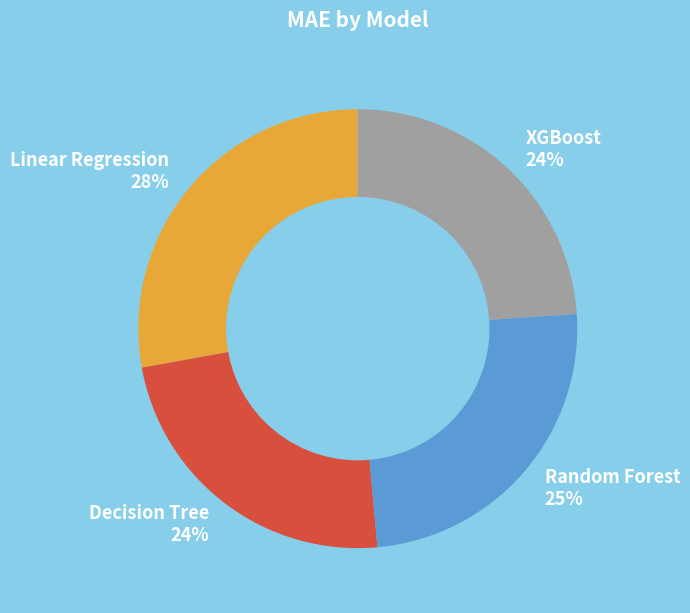

What is the ratio of the value at Linear Regression 28% to the value at Decision Tree 24%?

1.2